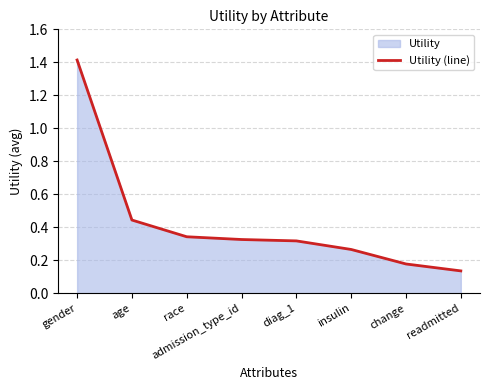

Reading right to left, extract all data points from this chart.

0.1	0.2	0.3	0.3	0.3	0.3	0.4	1.4